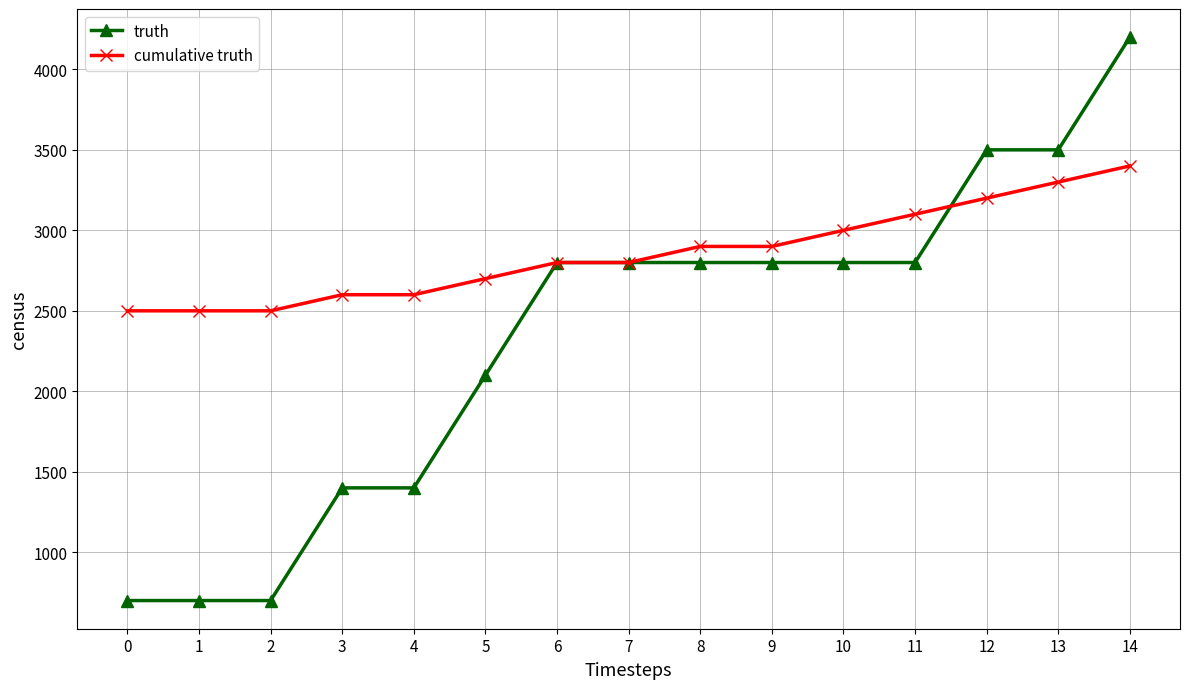

What is the difference between the truth values at 10 and 2?

2100